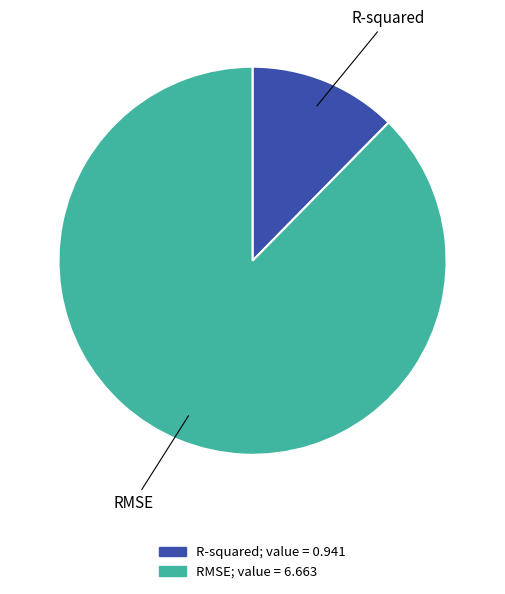

Which has a higher value, R-squared or RMSE?

RMSE